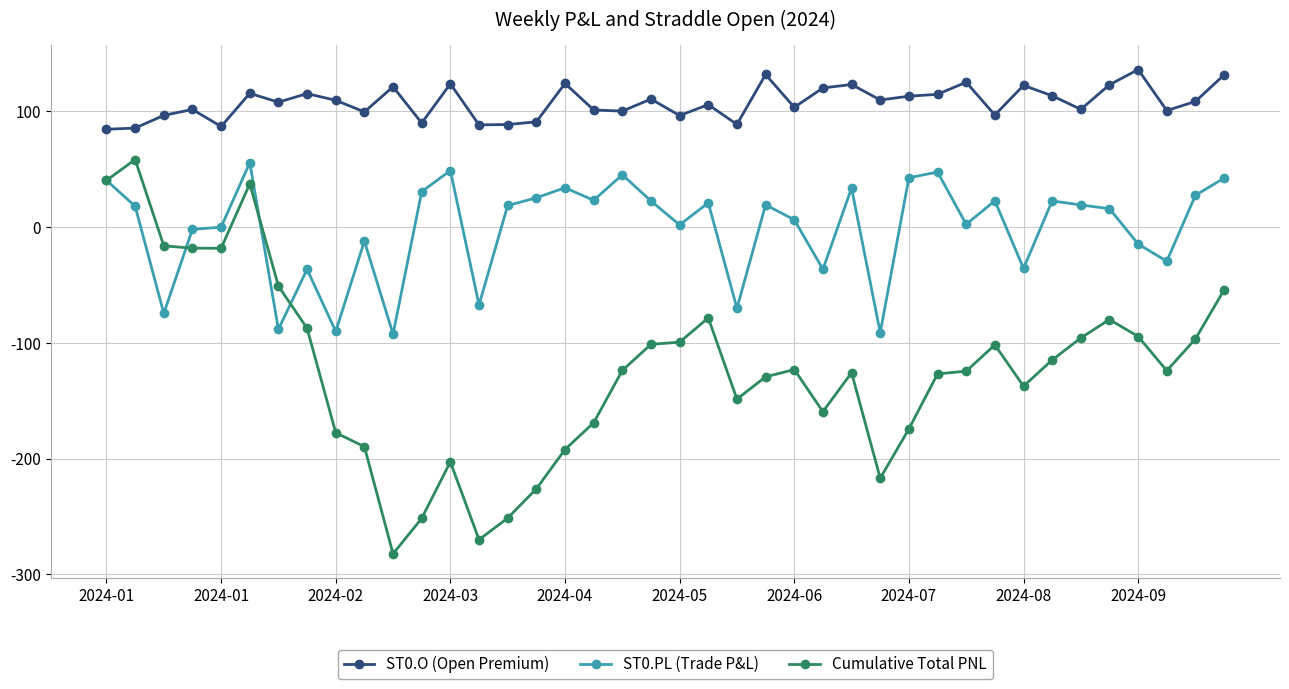

True or false: ST0.O (Open Premium) and Cumulative Total PNL intersect in this chart.

False